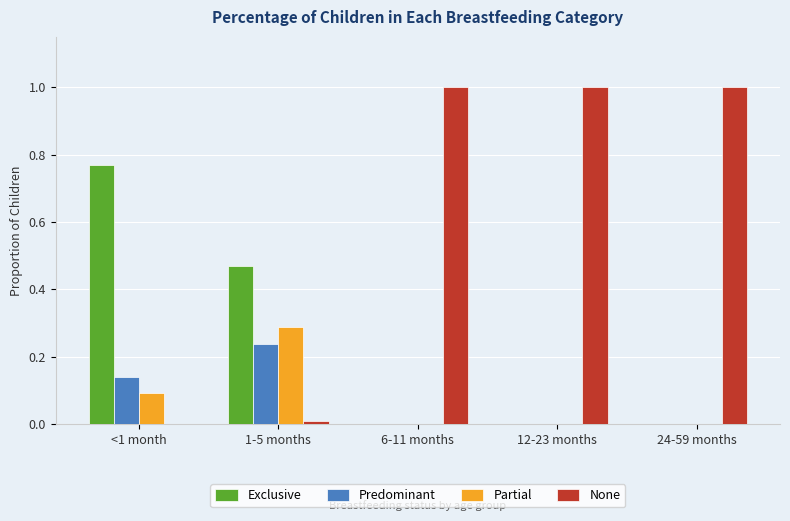

Which series has the largest total across all categories?

None